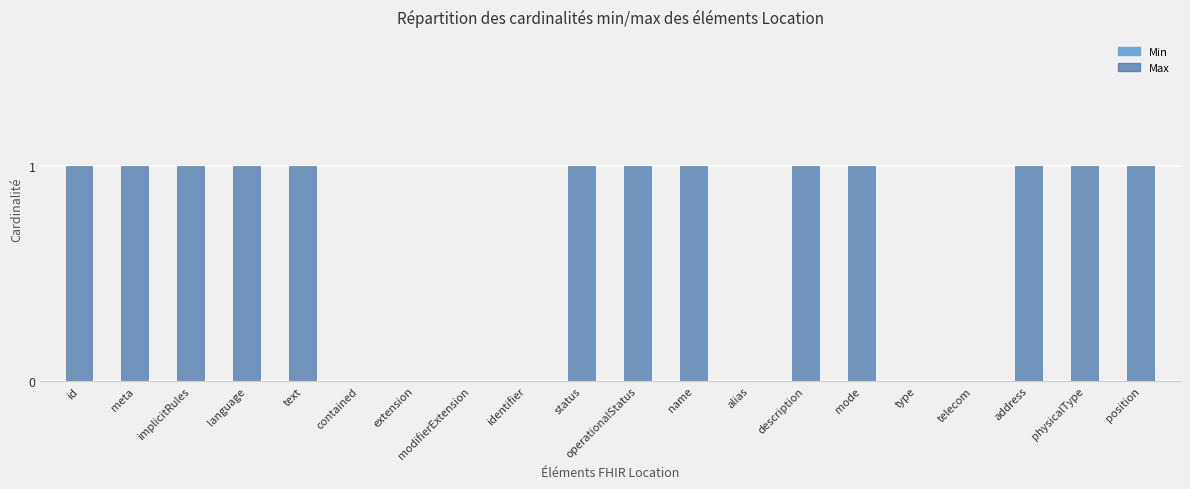

Between status and extension, which is larger?

status